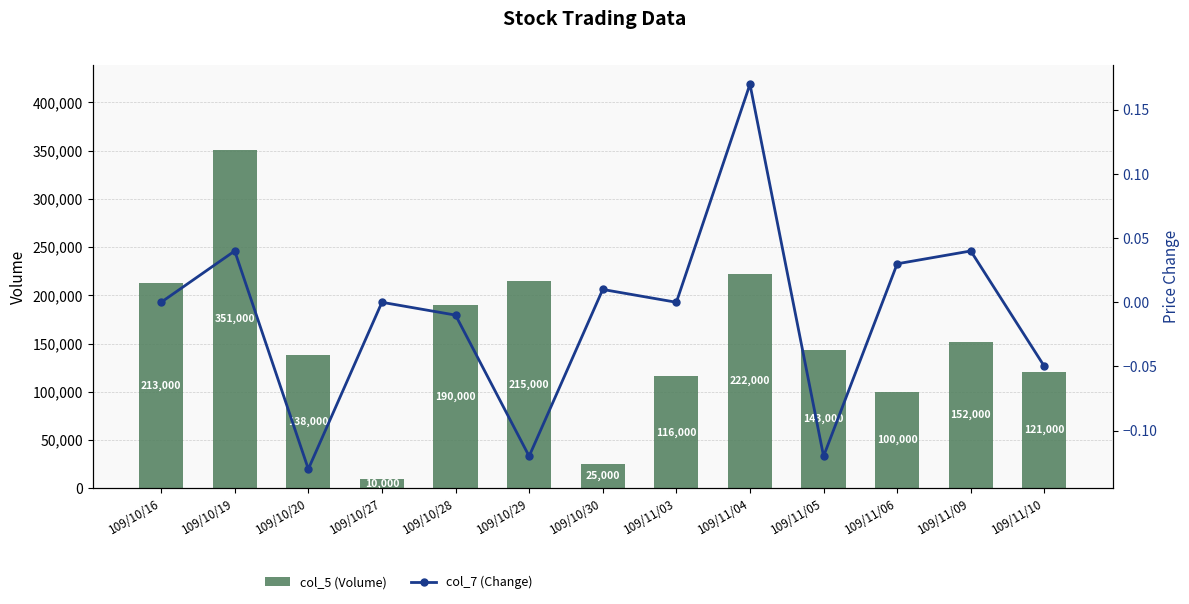

Reading right to left, extract all data points from this chart.

col_5 (Volume): 121000.0	152000.0	100000.0	143000.0	222000.0	116000.0	25000.0	215000.0	190000.0	10000.0	138000.0	351000.0	213000.0
col_7 (Change): -0.1	0.0	0.0	-0.1	0.2	0.0	0.0	-0.1	-0.0	0.0	-0.1	0.0	0.0